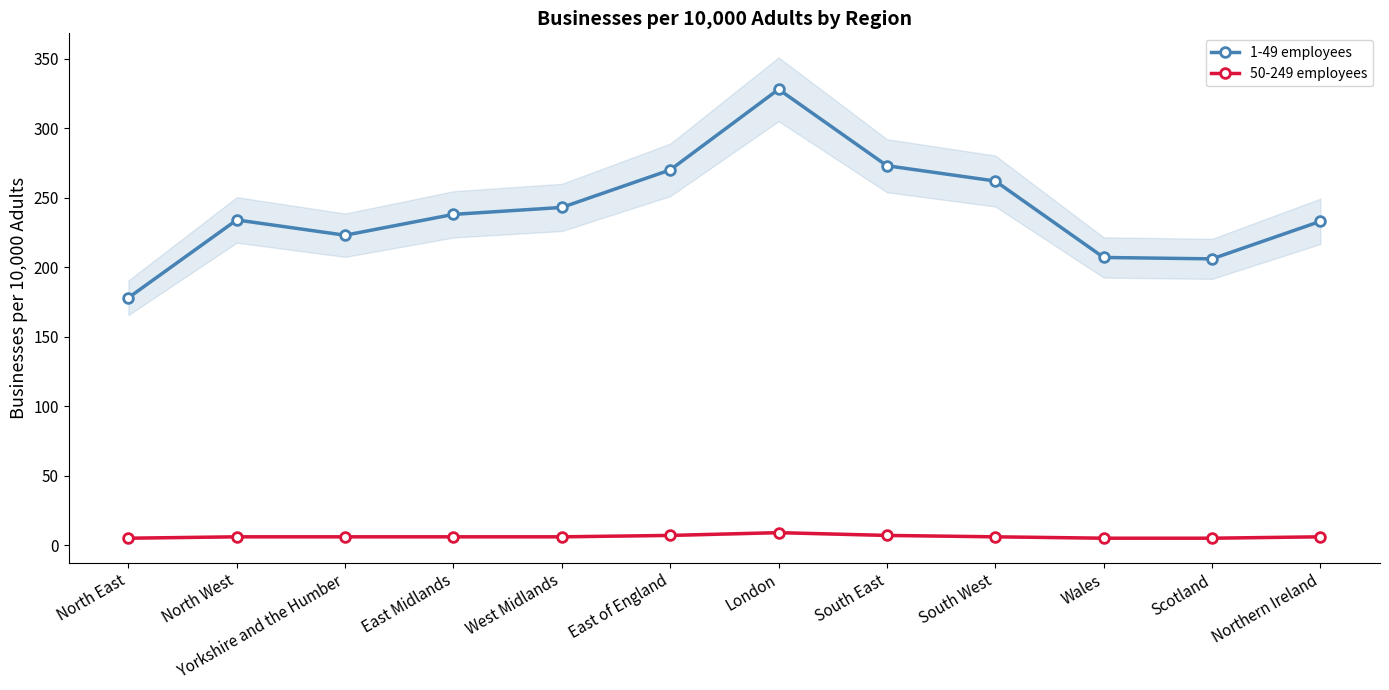

At which label does 1-49 employees reach its minimum?

North East